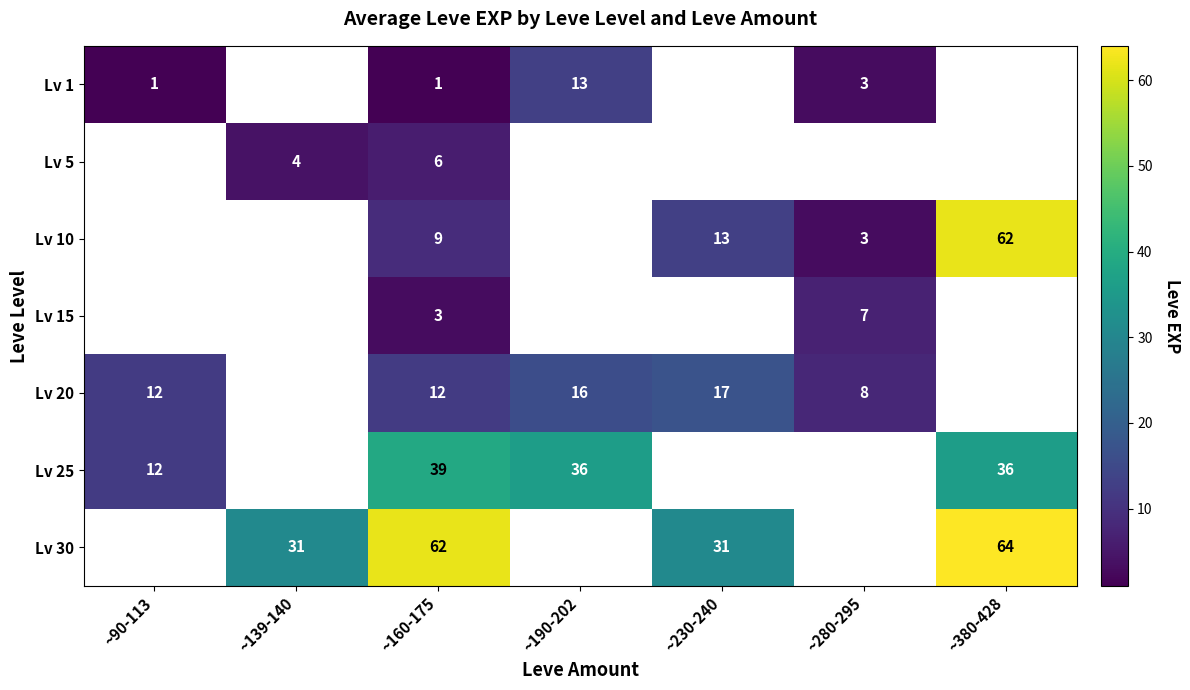

The Lv 30 series shows 21 at ~139-140. True or false?

False